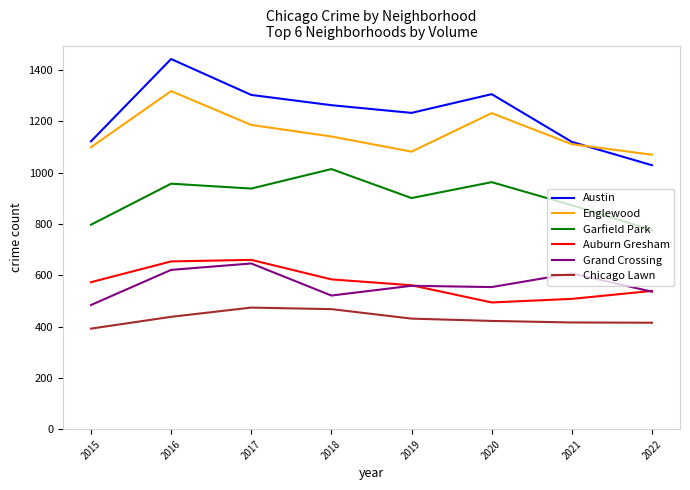

True or false: Austin has more than 1 points higher than both neighbors.

True